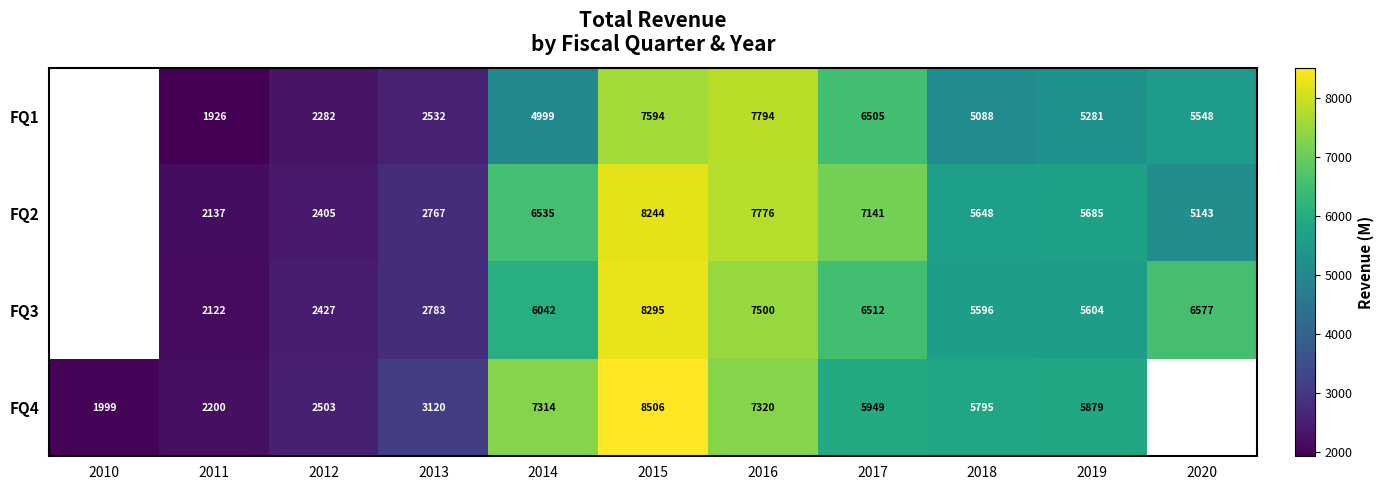

Is the value of FQ2 at 2016 greater than the value of FQ3 at 2017?

Yes